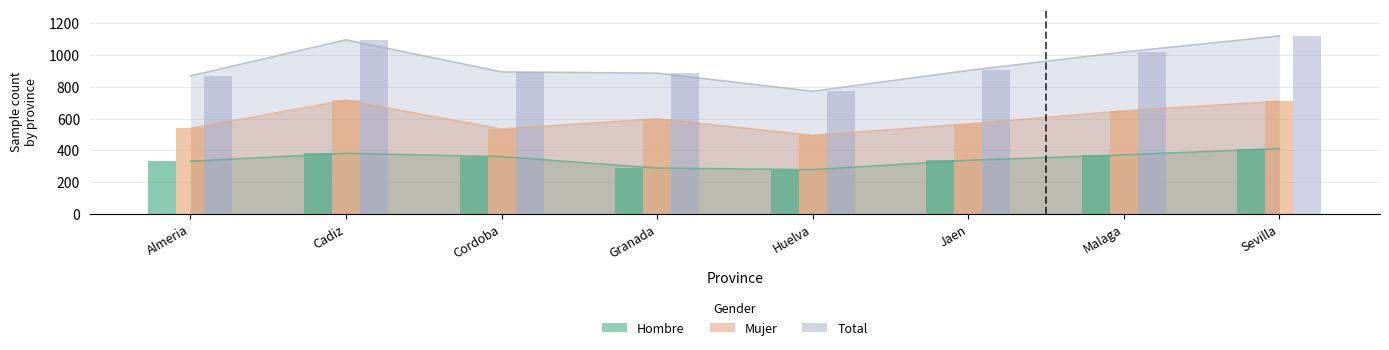

The Mujer (n muestra) series shows 1062 at Granada. True or false?

False